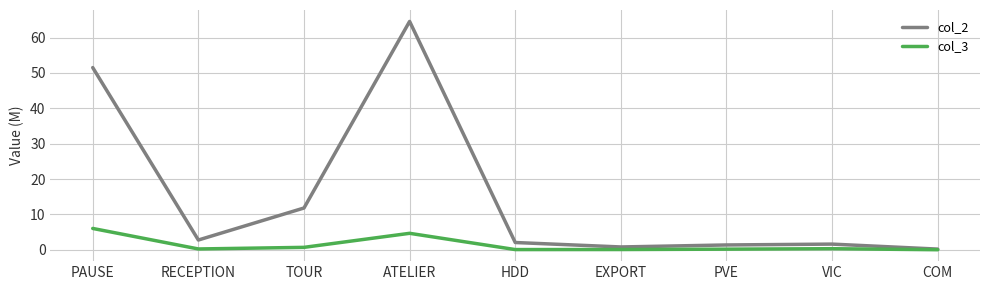

In col_3, how many points are higher than both neighbors (excluding endpoints)?

2